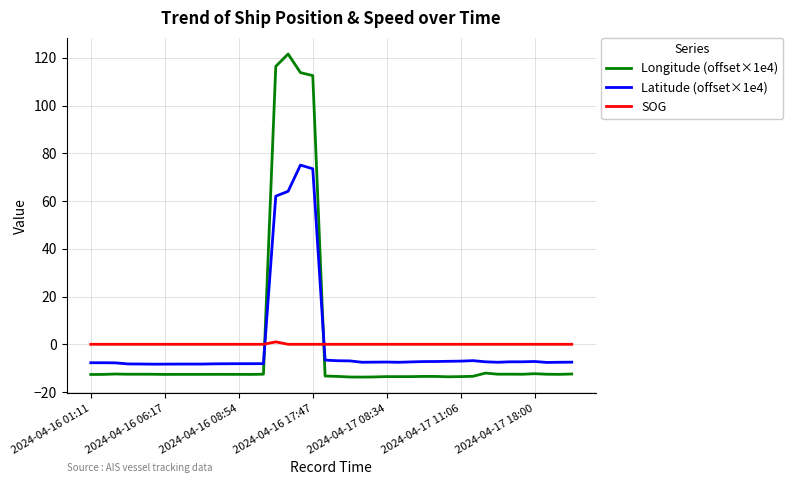

True or false: Latitude (offset×1e4) and SOG intersect in this chart.

True